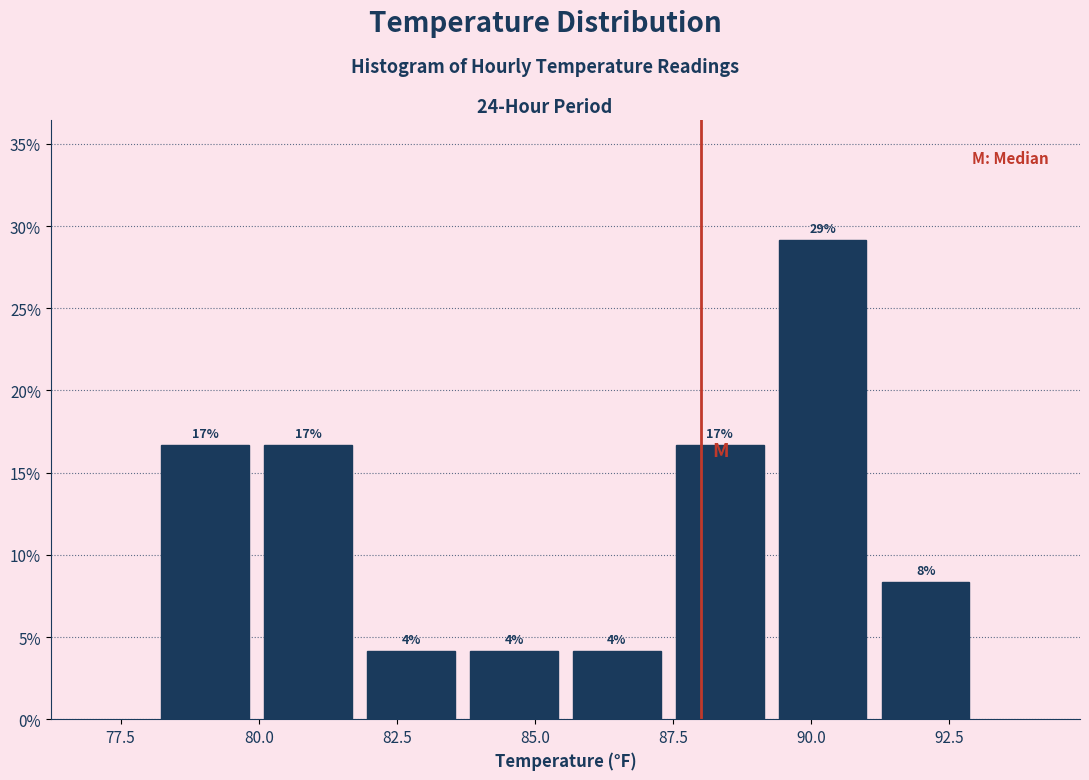

Around what value on the x-axis is the tallest bar? Give the approximate position of its centre, as read against the axis.

90.0